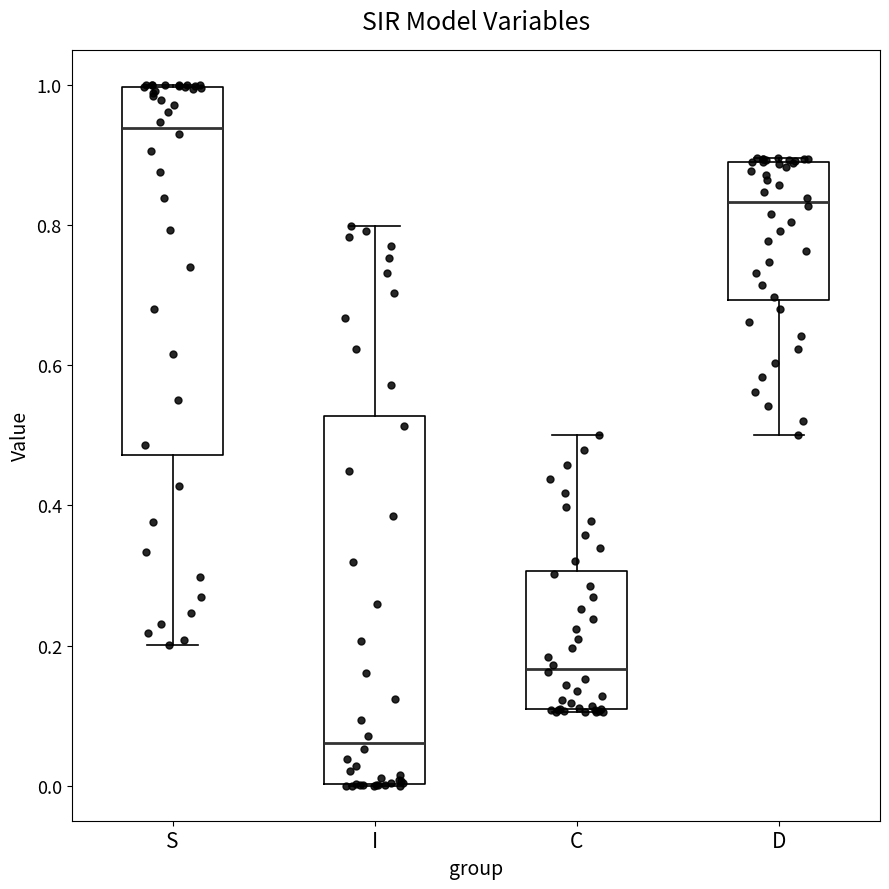

Which box's median line is the highest?

S